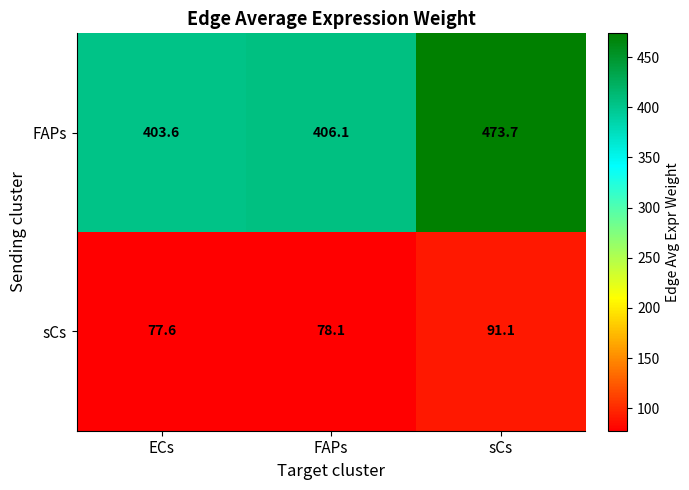

Between FAPs and sCs, which series saw the biggest shift?

FAPs